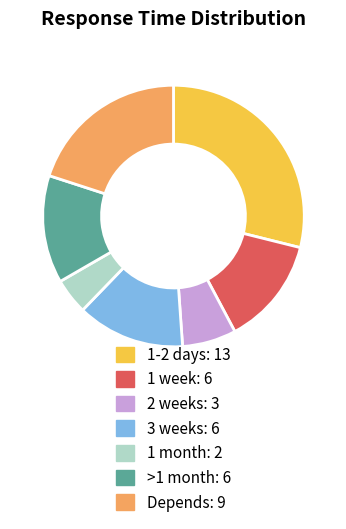

True or false: 1 month accounts for 4% of the total.

True